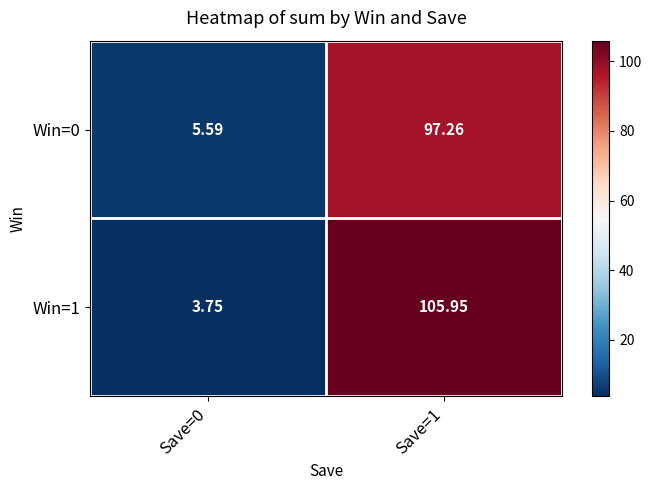

Is the value of Win=1 at Save=0 greater than the value of Win=0 at Save=0?

No